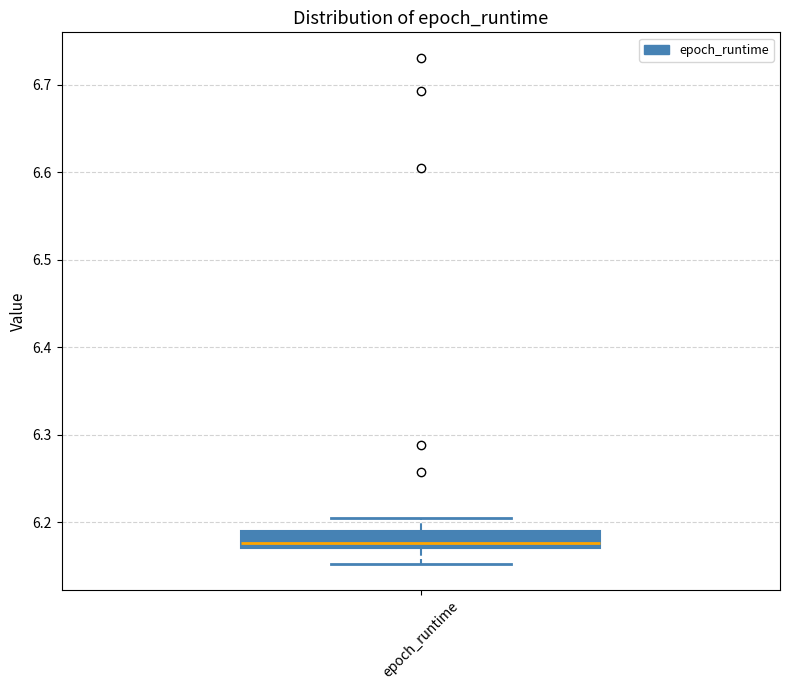

Transcribe this box plot: give where the median line is, the range the box spans, and where the two whiskers end, as read against the y-axis. The values are not printed on the chart, so give them approximately, as read against the axis.

median 6.18, box 6.17 to 6.19, whiskers 6.15 to 6.20